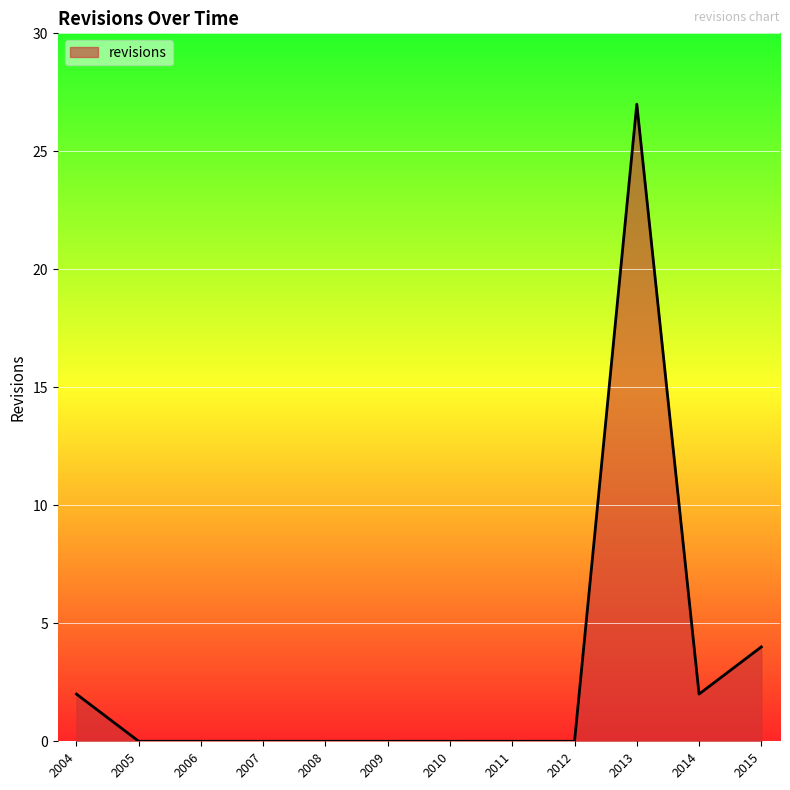

Where is the data nearest to the value 13?

2015